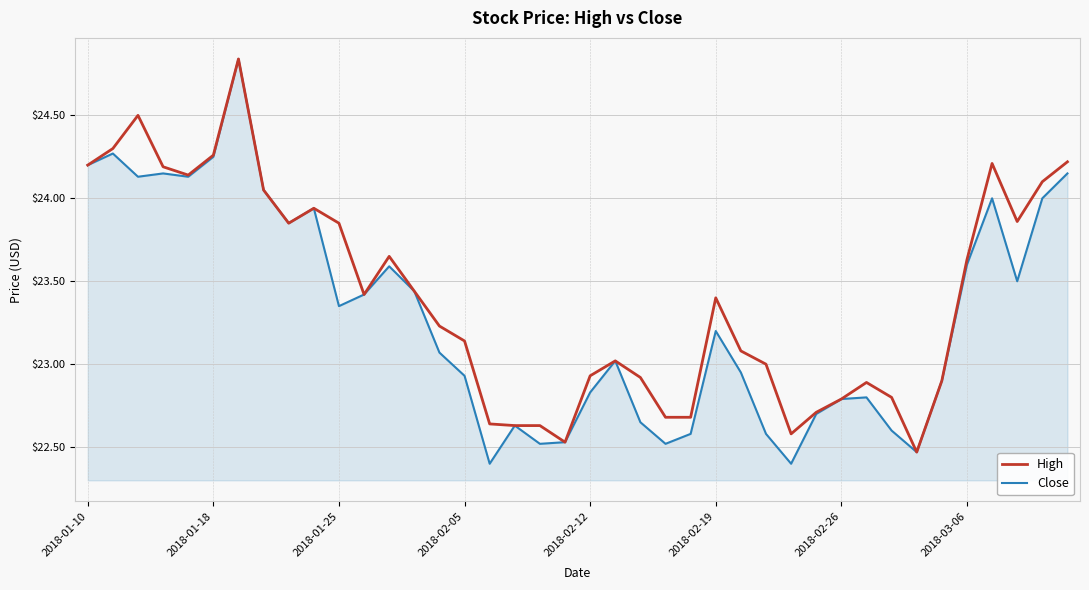

What is the lowest value of the Close series?

22.4